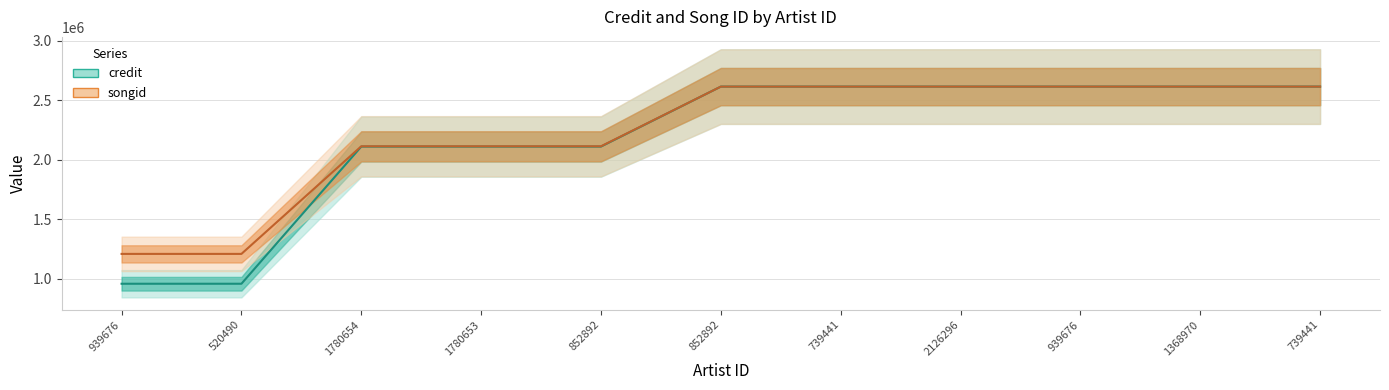

How many lines are shown in the chart?

2